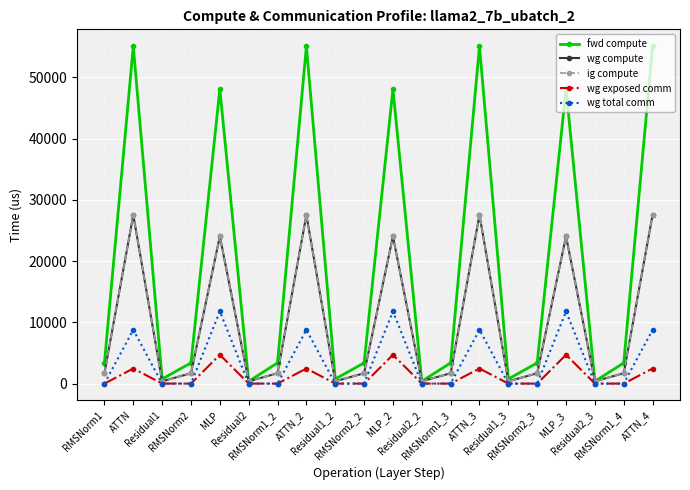

Rank the categories by wg total comm value from lowest to highest.

RMSNorm1, Residual1, RMSNorm2, Residual2, RMSNorm1_2, Residual1_2, RMSNorm2_2, Residual2_2, RMSNorm1_3, Residual1_3, RMSNorm2_3, Residual2_3, RMSNorm1_4, ATTN_3, ATTN, ATTN_2, ATTN_4, MLP_2, MLP_3, MLP